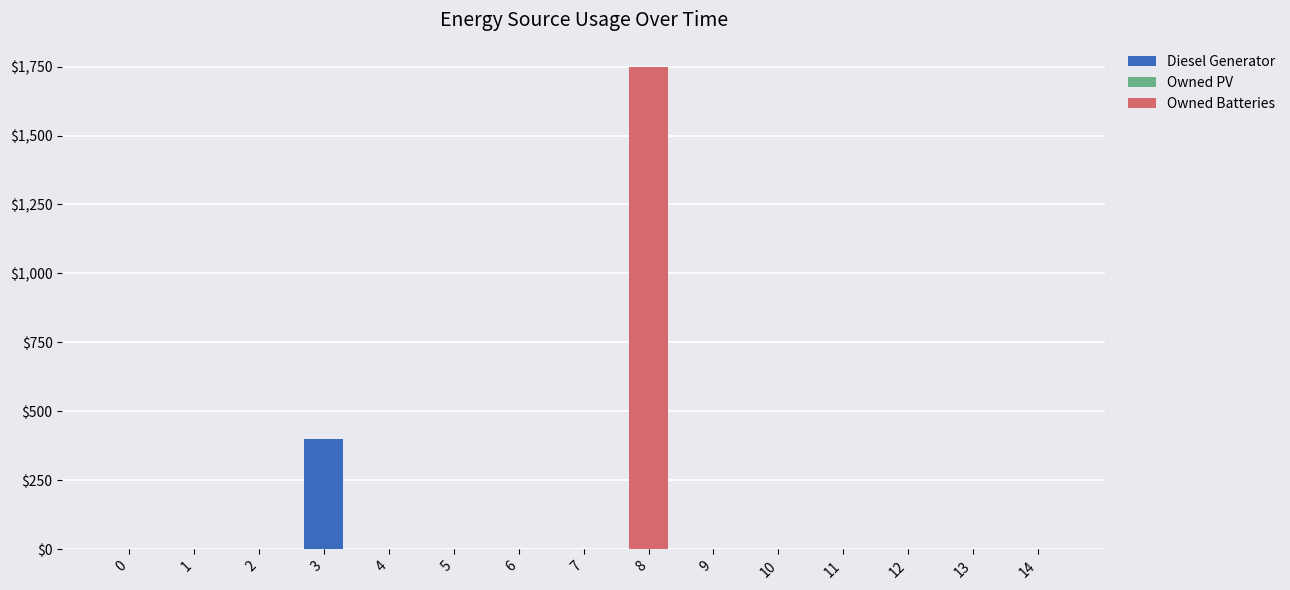

Count the number of categories in the chart.

15